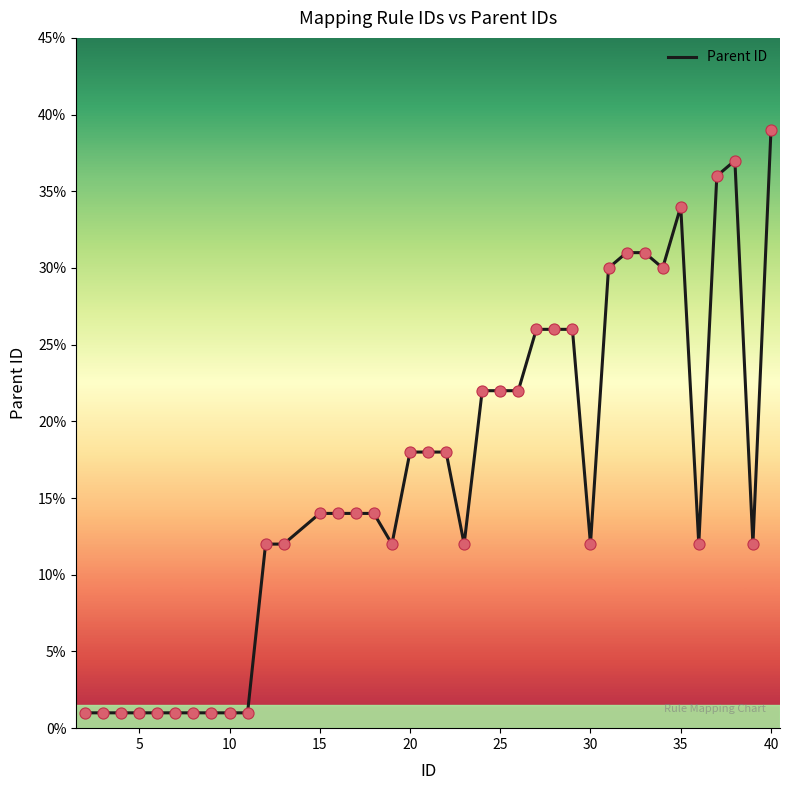

What is the difference between the maximum and minimum values?

38